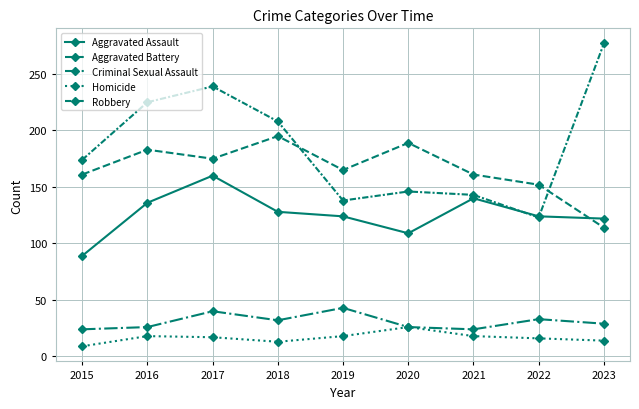

List the series in order of their peak value, highest first.

Robbery, Aggravated Battery, Aggravated Assault, Criminal Sexual Assault, Homicide